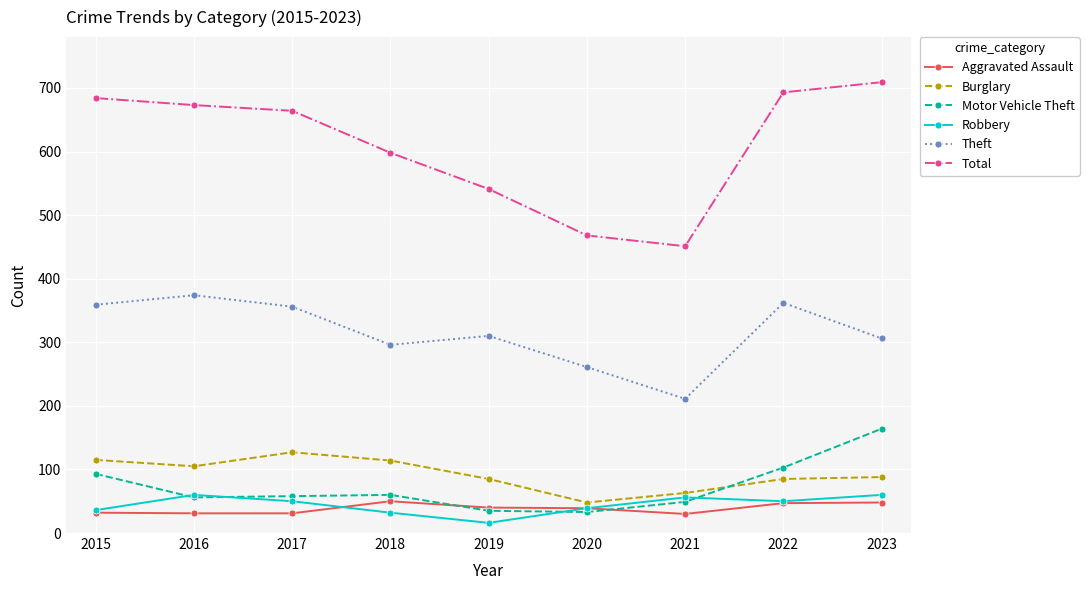

Is this an area chart (filled region under the line)?

No